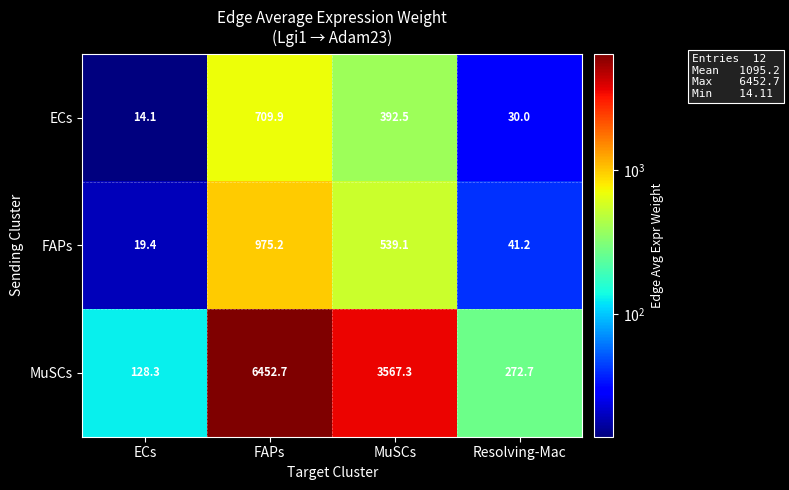

What is the total value across all series at Resolving-Mac?

343.9